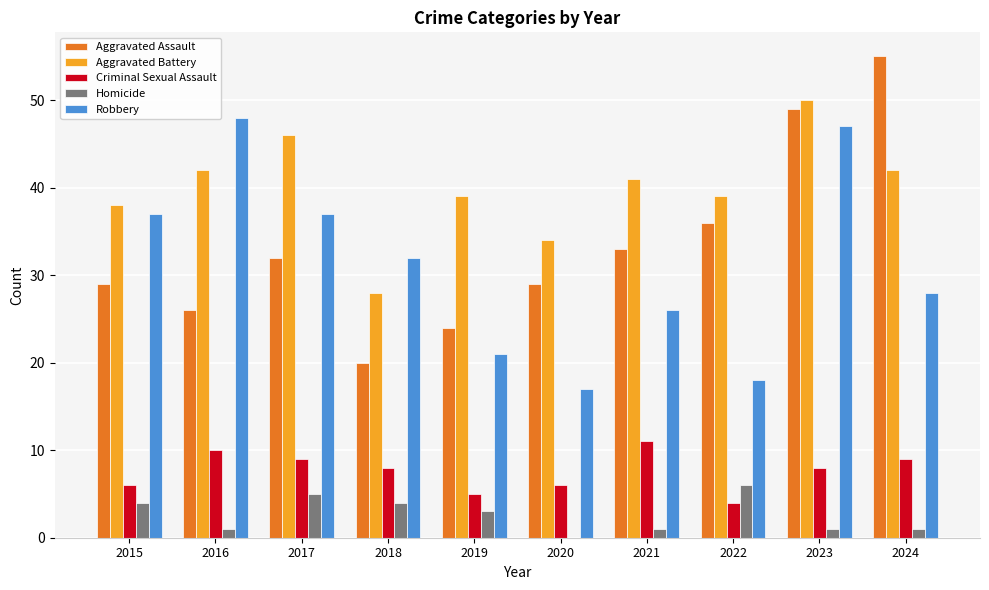

What is the difference between the Homicide values at 2015 and 2019?

1